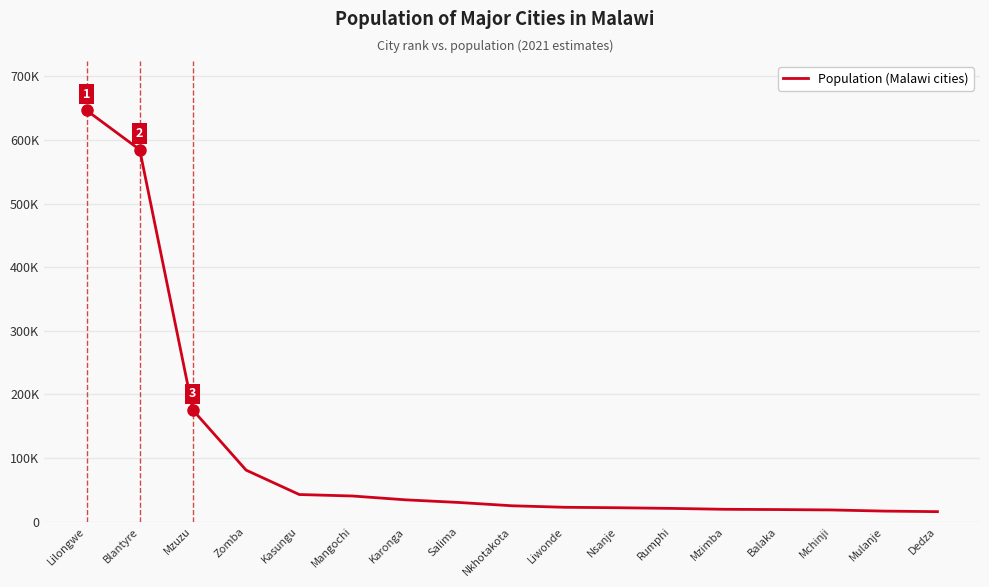

Does the chart display data point markers on the line(s)?

No